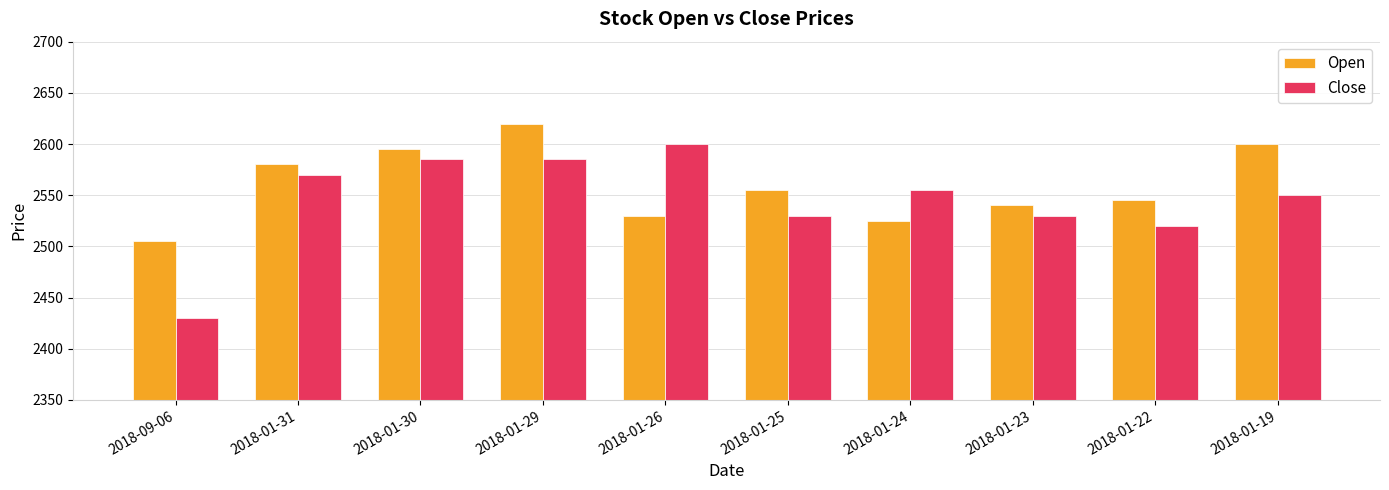

What is the sum of the Open values at 2018-01-30 and 2018-01-29?

5215